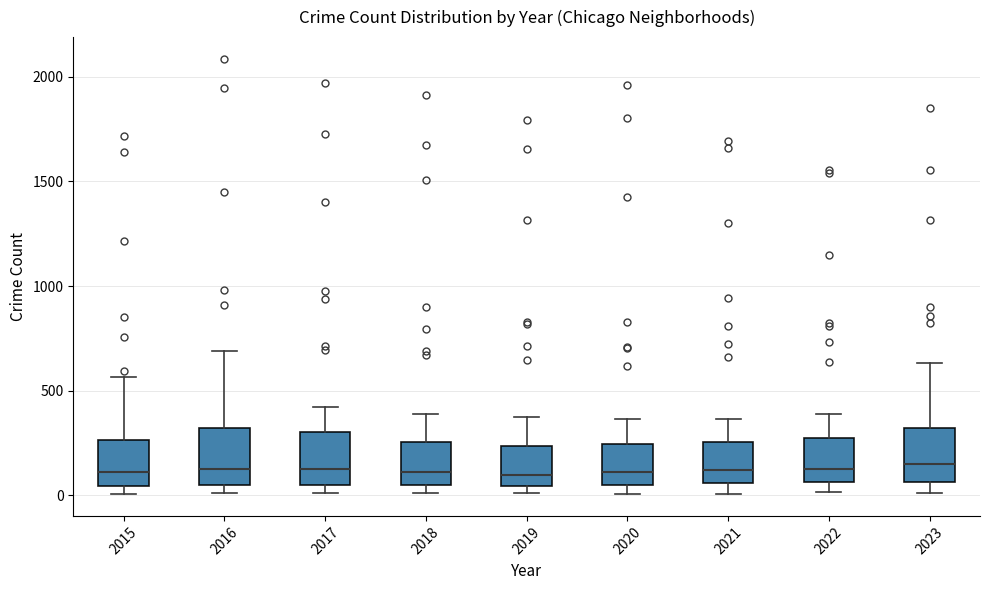

Where is the lower edge of the box at x = 2019 on the y-axis? The values are not printed on the chart, so give them approximately, as read against the axis.

50